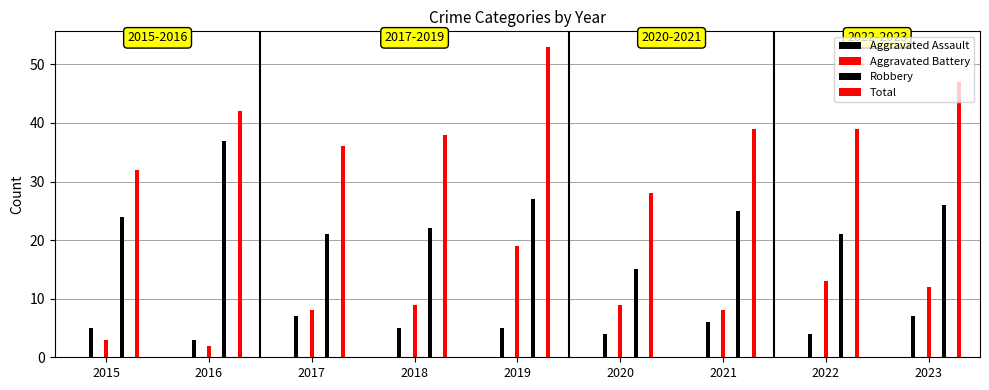

What is the value of the Robbery bar at the 5th from the left?

27